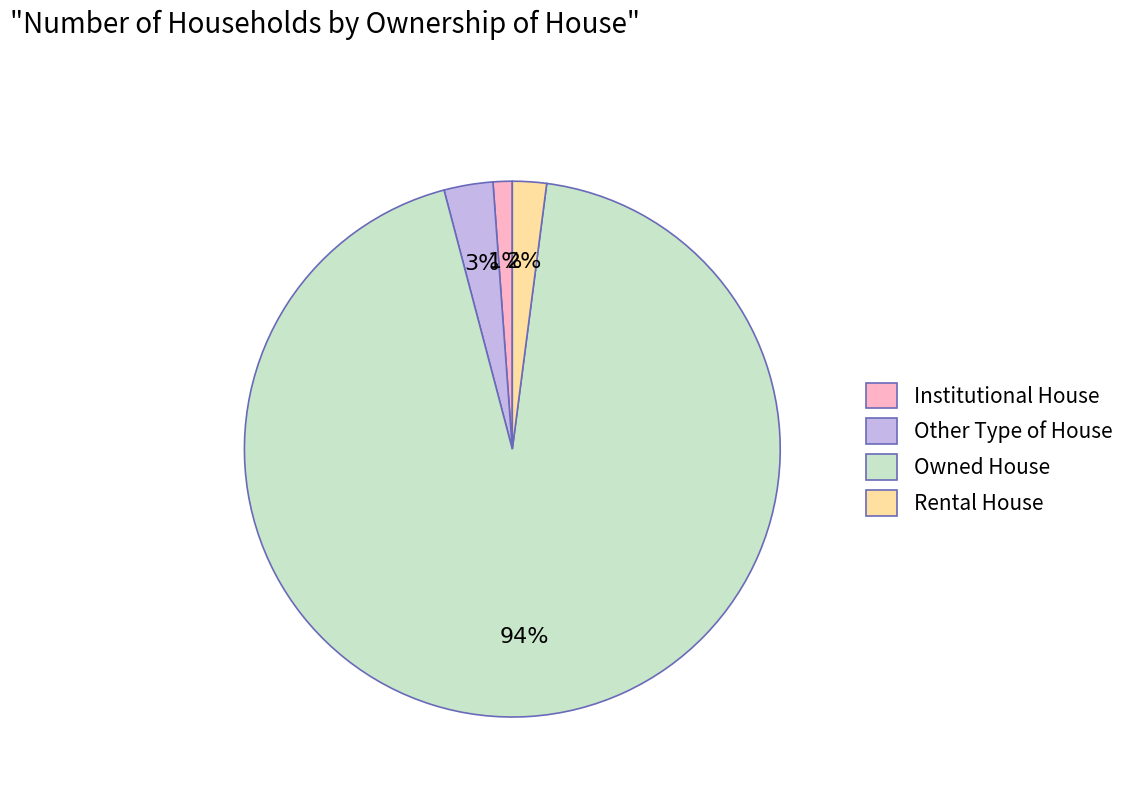

Do Owned House and Institutional House together represent more than half of the pie?

Yes